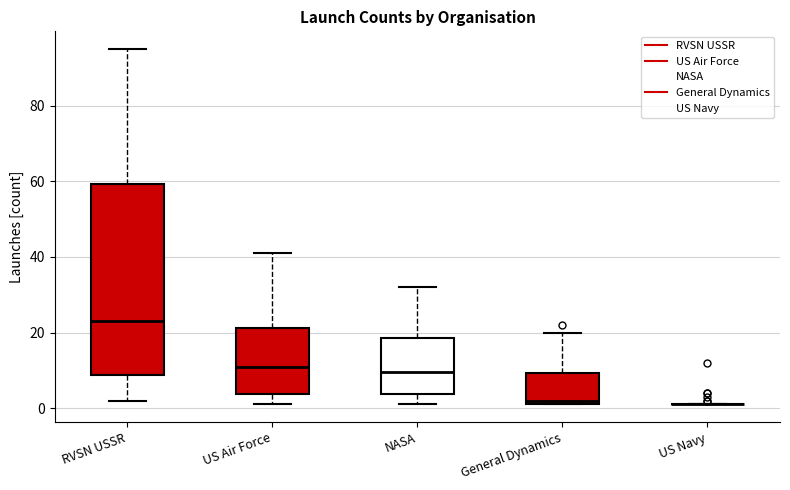

Comparing the boxes themselves (not the whiskers), which one is the tallest?

RVSN USSR